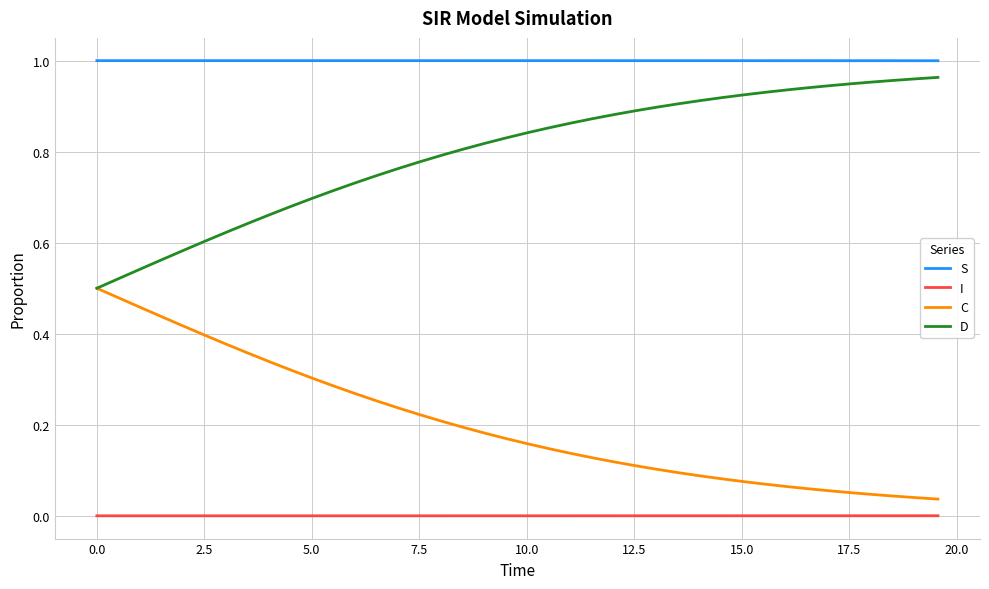

True or false: S and C cross at least once.

False